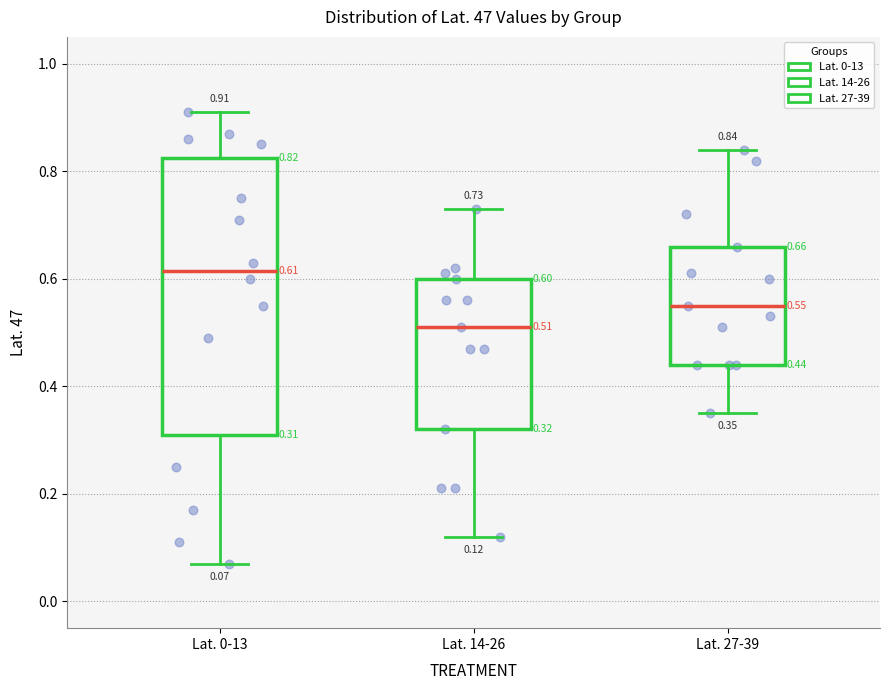

Which box is the tallest, from its lower edge to its upper edge?

Lat. 0-13